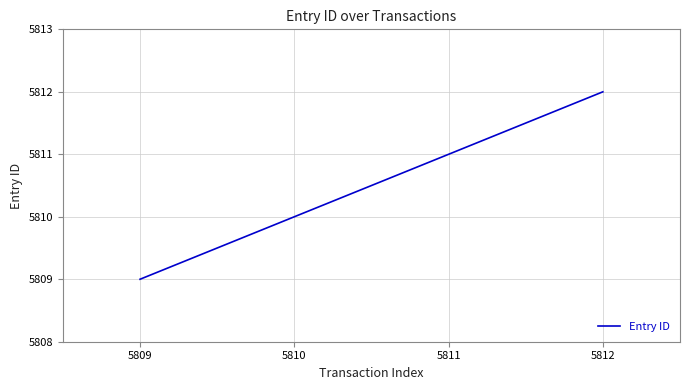

Approximately how many times larger is the value at 5809 compared to 5811?

1.0